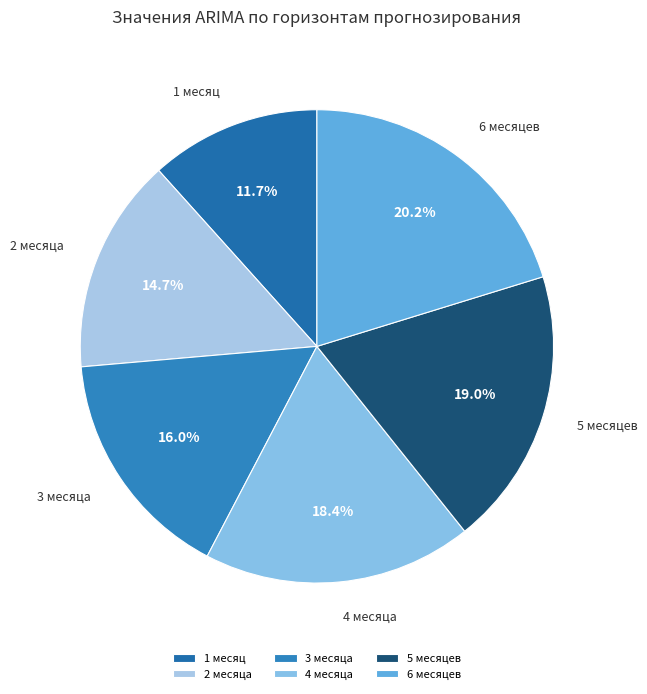

What is the smallest slice in the pie chart?

1 месяц